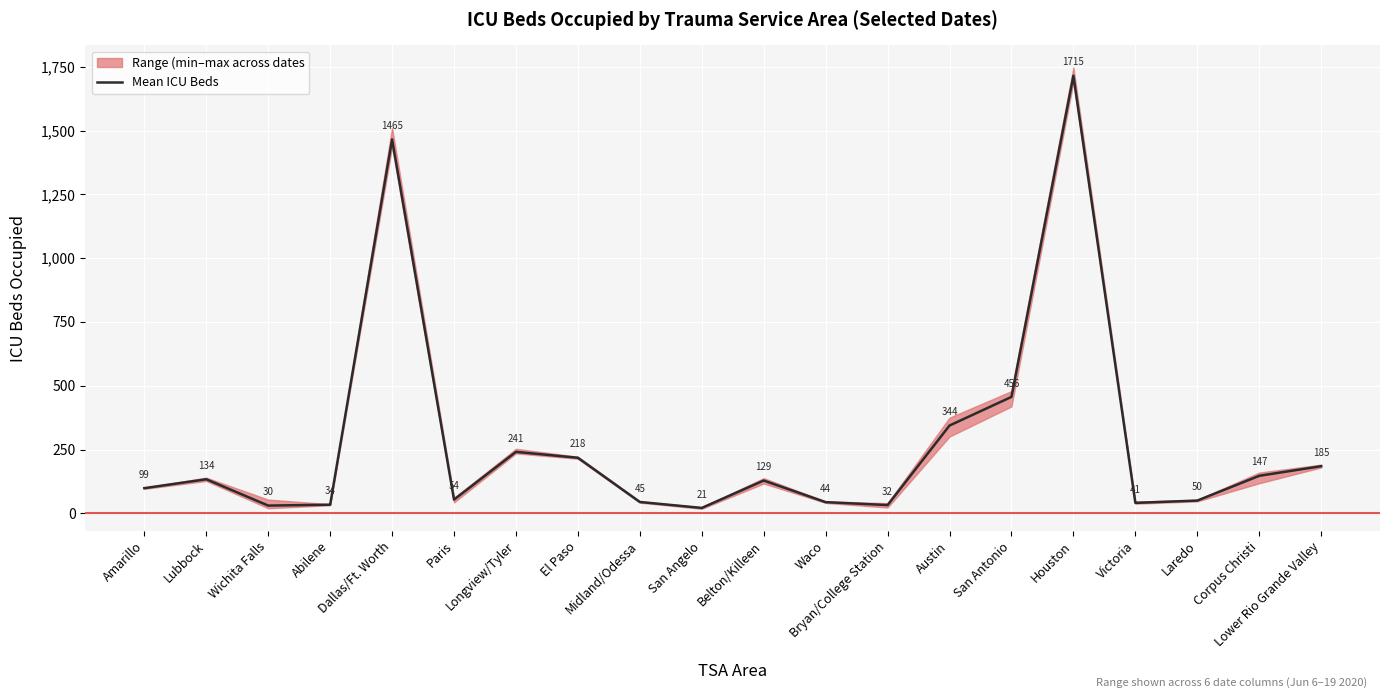

What is the maximum value shown in the chart?

1714.7